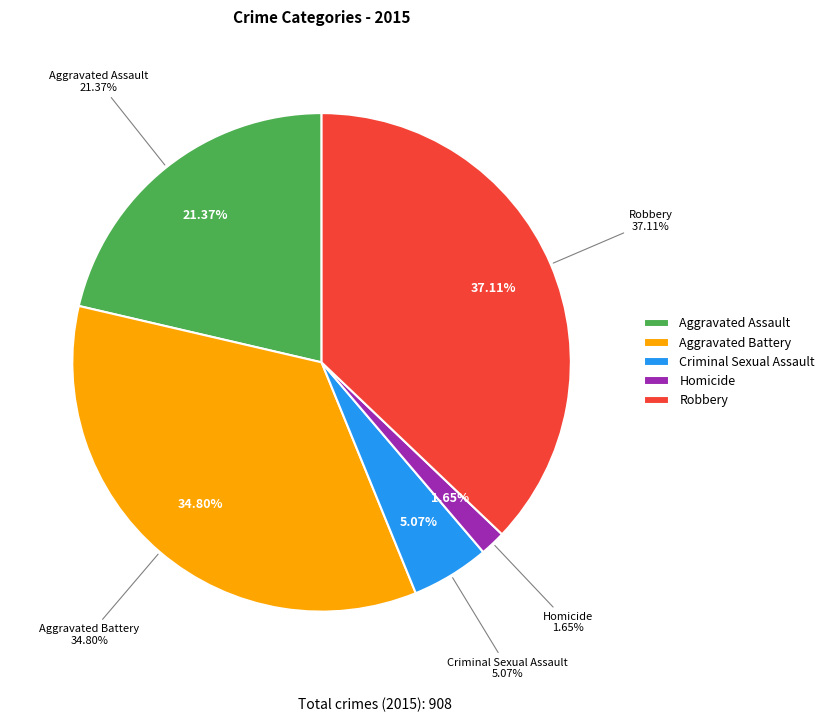

Rank the categories by value from lowest to highest.

Homicide, Criminal Sexual Assault, Aggravated Assault, Aggravated Battery, Robbery